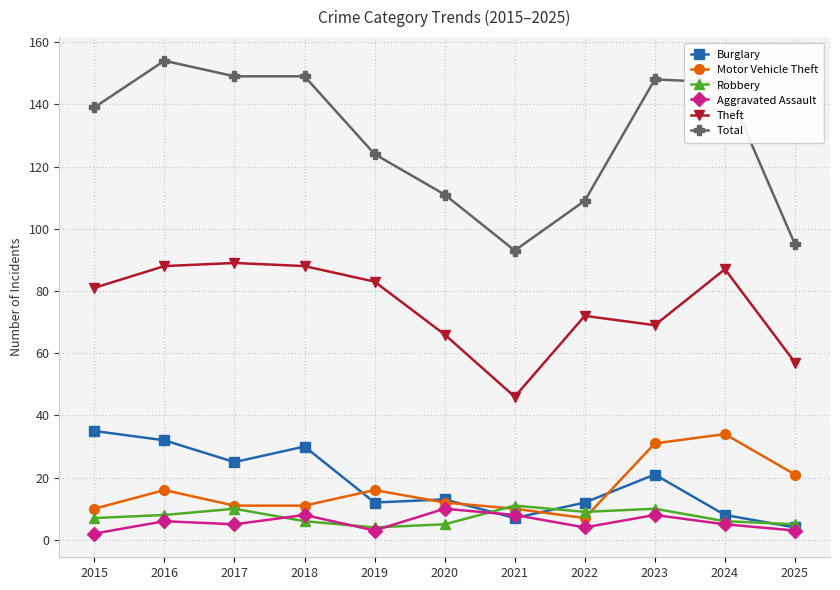

What is the maximum value shown in the chart?

154